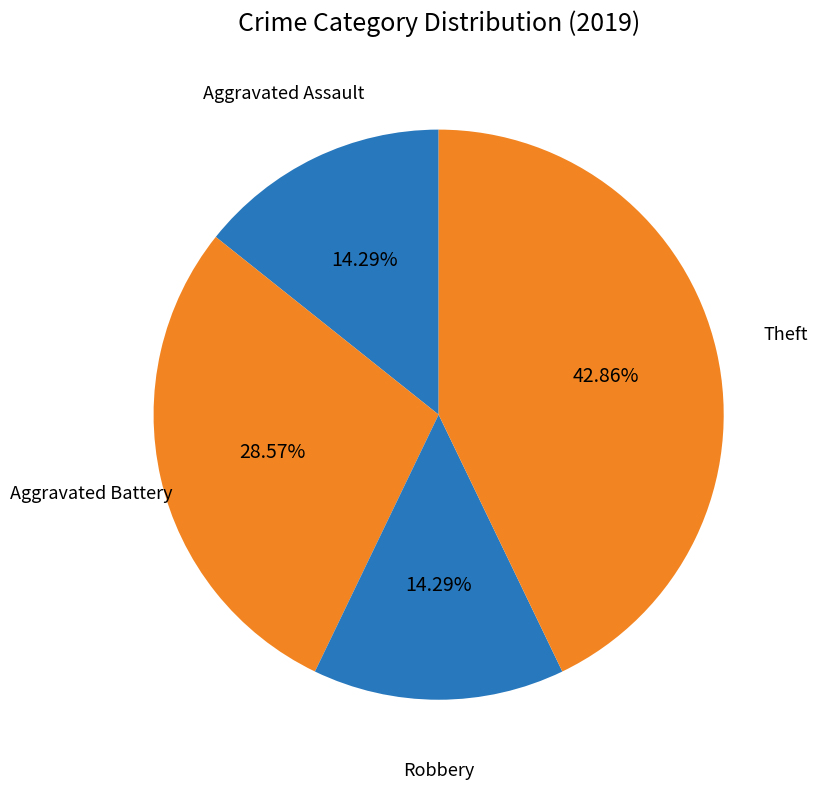

Is there a majority slice in this chart?

No